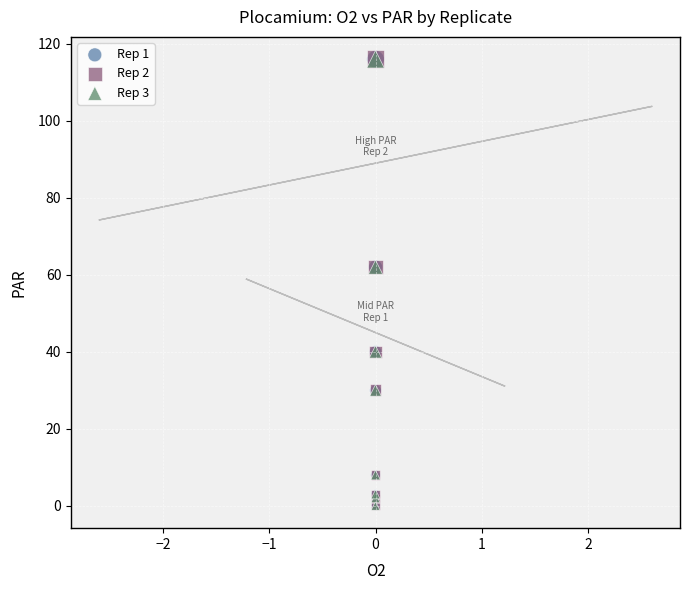

What are all the series names shown in the legend?

Rep 1, Rep 2, Rep 3